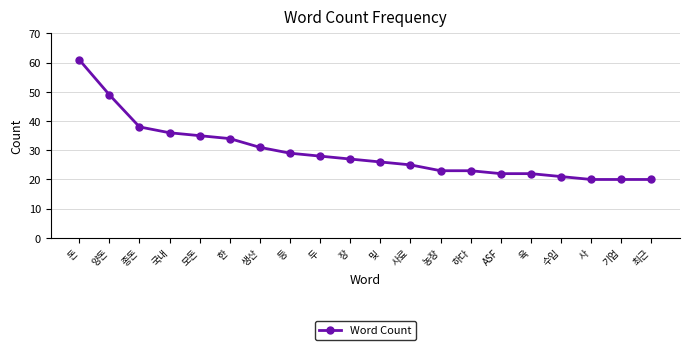

The value at 장 is 17. True or false?

False